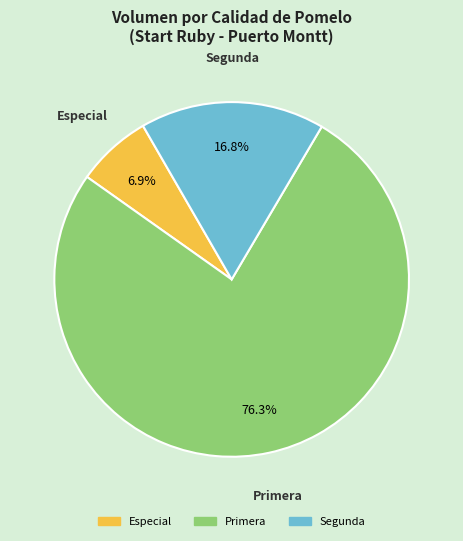

To the nearest percent, what is the average slice percentage?

33%